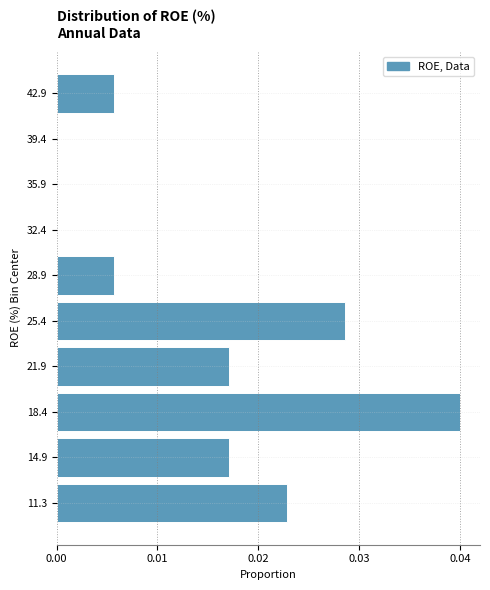

Reading bottom to top, transcribe this chart: for each bar, give the range it covers on the y-axis and its length. Neither the bar edges nor the lengths are printed on the chart, so give them approximately, as read against the axes.

9.5 to 13.0: 0.023
13.0 to 16.5: 0.017
16.5 to 20.0: 0.040
20.0 to 23.5: 0.017
23.5 to 27.0: 0.029
27.0 to 30.5: 0.006
30.5 to 34.0: 0
34.0 to 37.5: 0
37.5 to 41.0: 0
41.0 to 44.5: 0.006